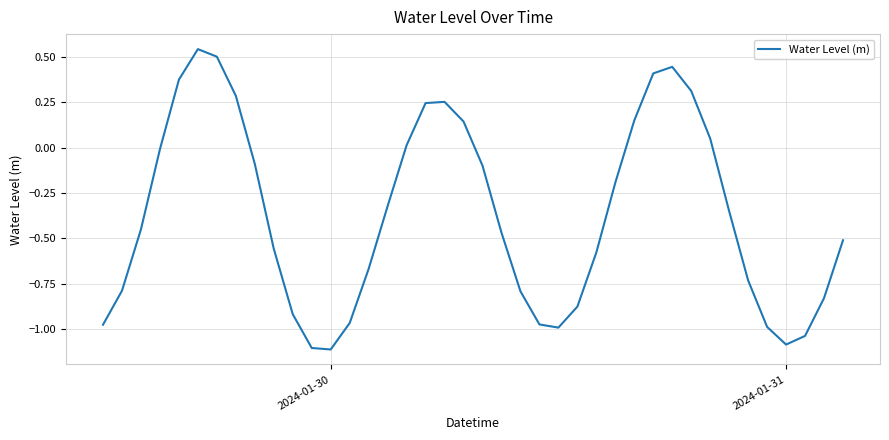

What is the difference between the second highest and minimum values?

1.6